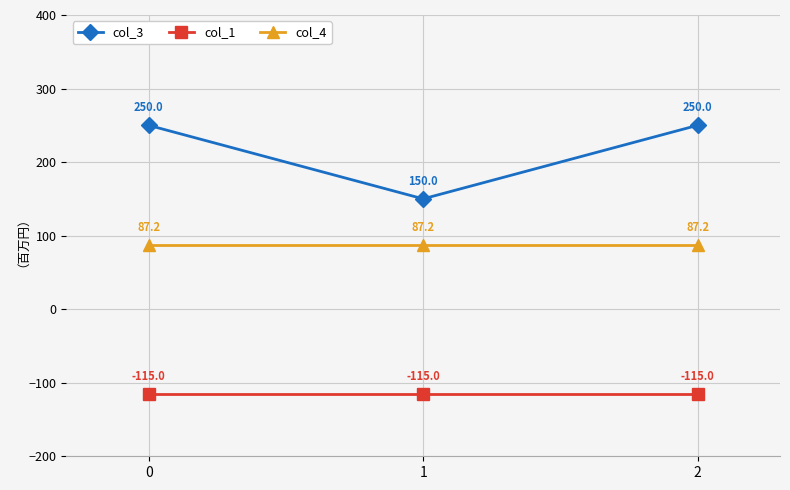

What is the greatest value displayed?

250.0